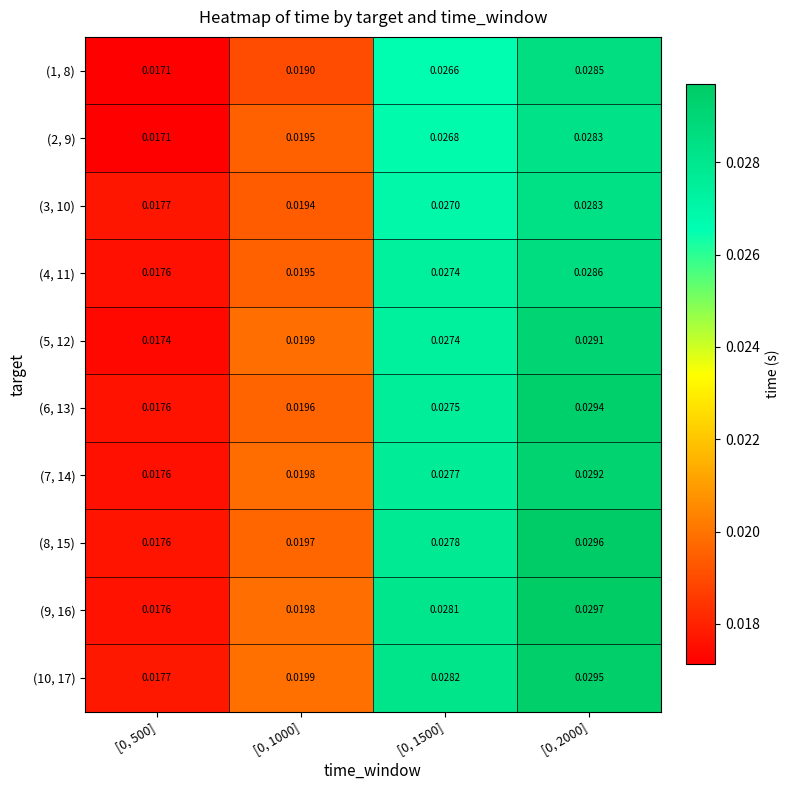

Is the value of (6, 13) at [0, 2000] greater than the value of (7, 14) at [0, 1500]?

Yes